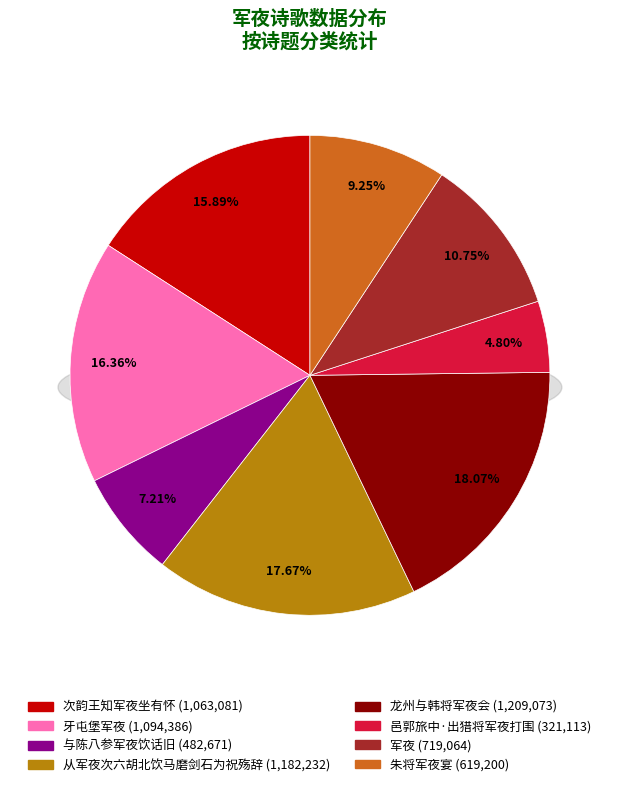

Which has a higher value, 龙州与韩将军夜会 or 朱将军夜宴?

龙州与韩将军夜会